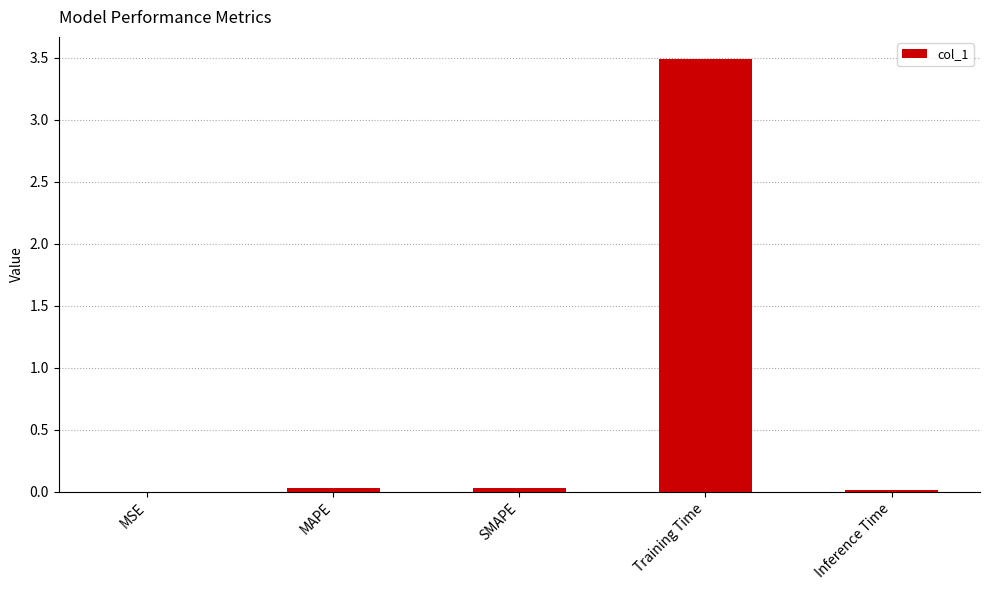

What is the greatest value displayed?

3.5